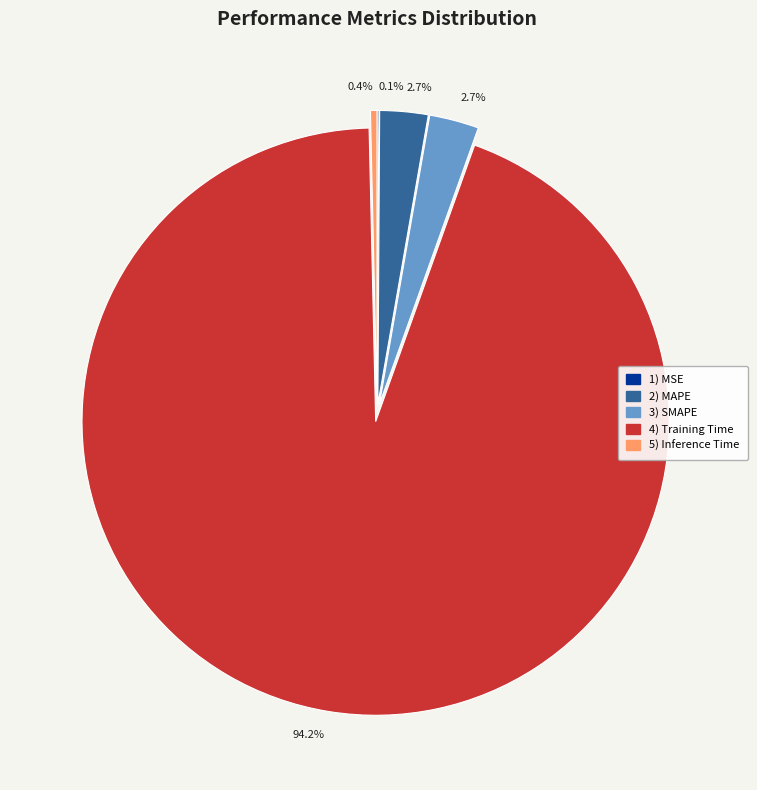

Does any single category account for the majority?

Yes